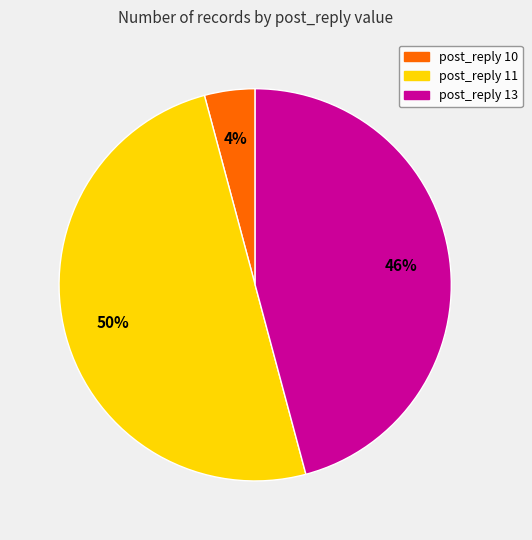

Is the sum of post_reply 11 and post_reply 13 greater than half?

Yes